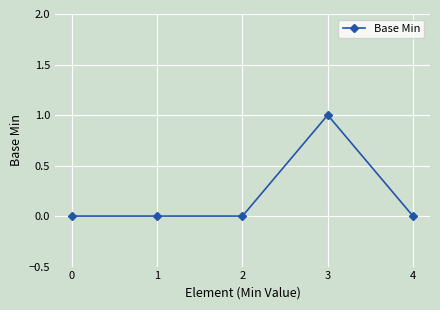

What is the sum of all values?

1